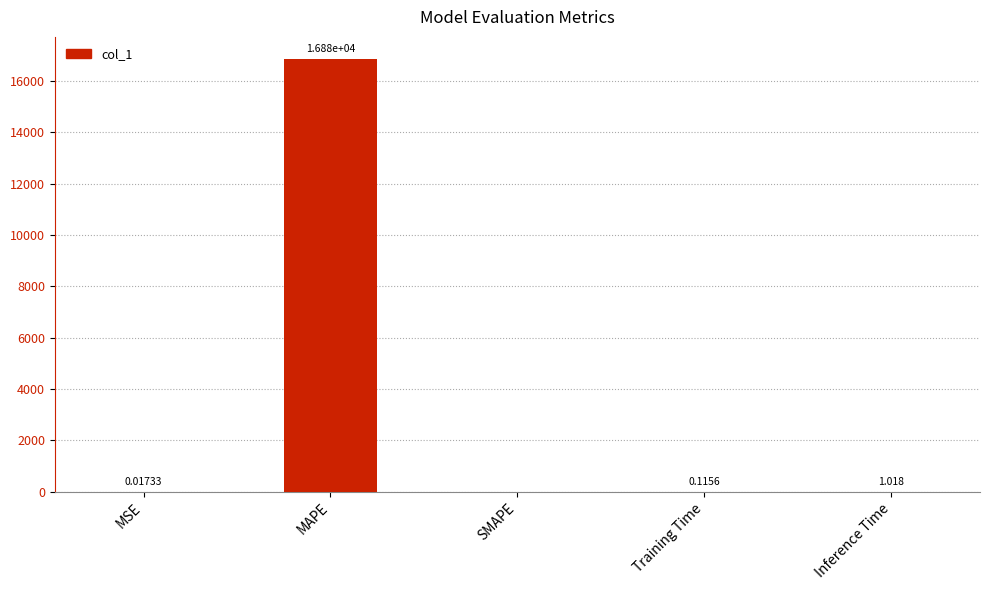

Which label corresponds to the largest value in the chart?

MAPE